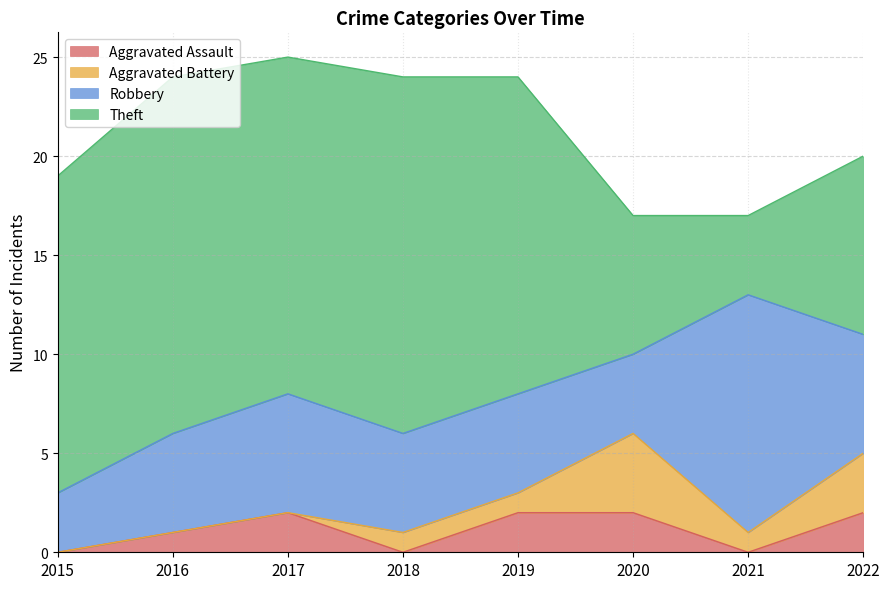

What is the total value across all series at 2015?

19